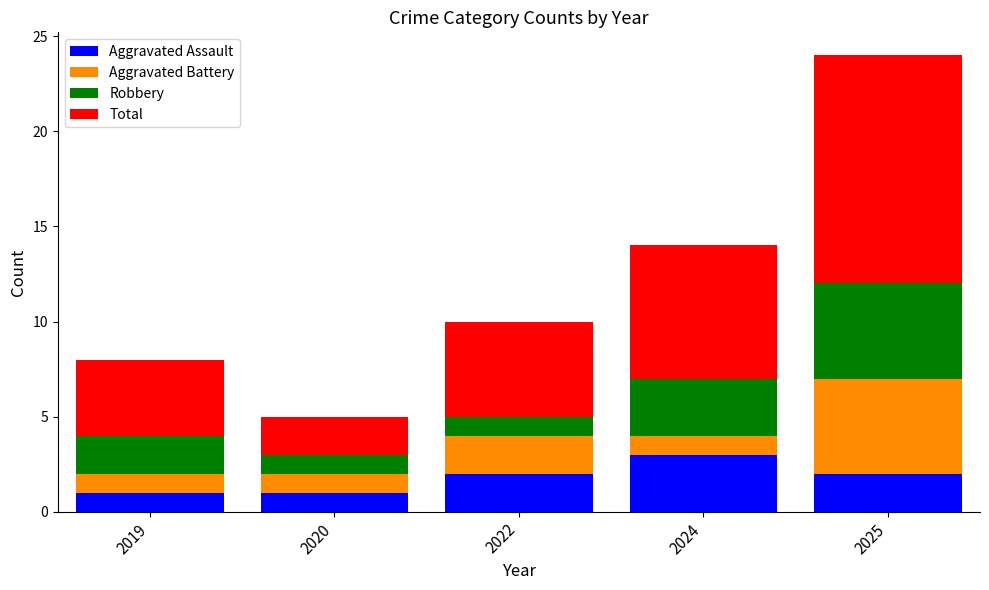

What are all the series names shown in the legend?

Aggravated Assault, Aggravated Battery, Robbery, Total